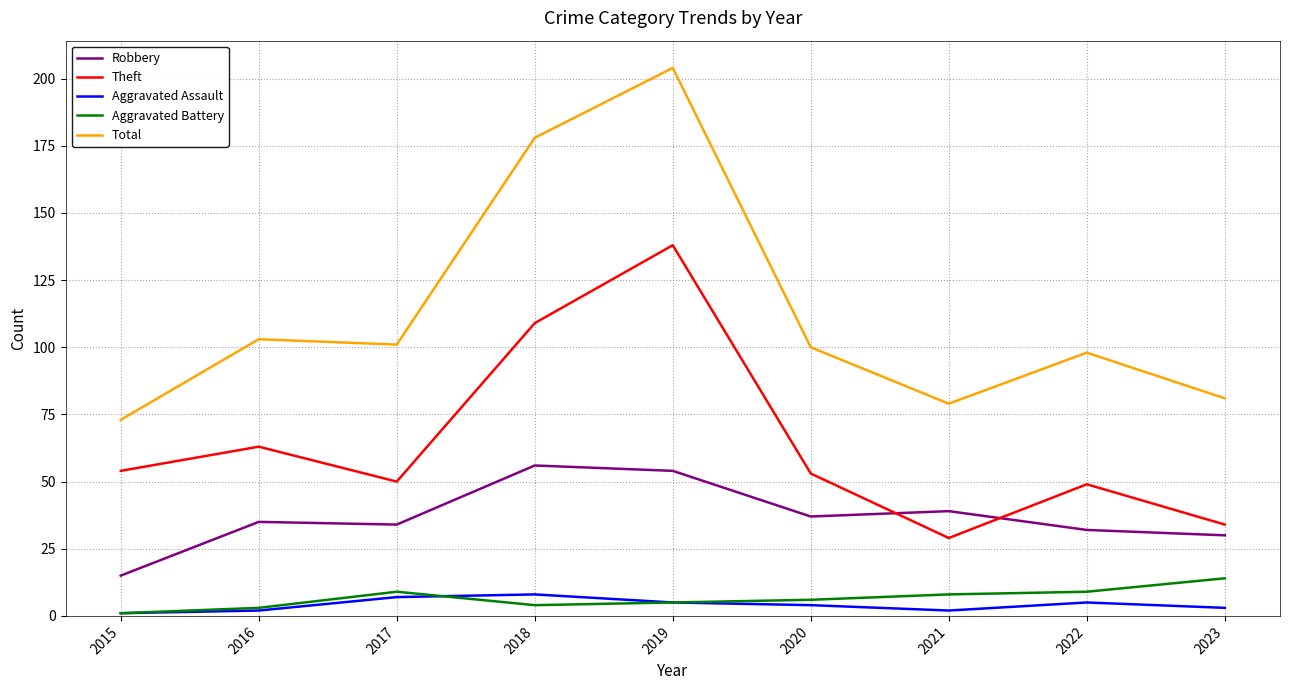

Reading right to left, what are all the values shown in this chart?

Robbery: 2023=30	2022=32	2021=39	2020=37	2019=54	2018=56	2017=34	2016=35	2015=15
Theft: 2023=34	2022=49	2021=29	2020=53	2019=138	2018=109	2017=50	2016=63	2015=54
Aggravated Assault: 2023=3	2022=5	2021=2	2020=4	2019=5	2018=8	2017=7	2016=2	2015=1
Aggravated Battery: 2023=14	2022=9	2021=8	2020=6	2019=5	2018=4	2017=9	2016=3	2015=1
Total: 2023=81	2022=98	2021=79	2020=100	2019=204	2018=178	2017=101	2016=103	2015=73